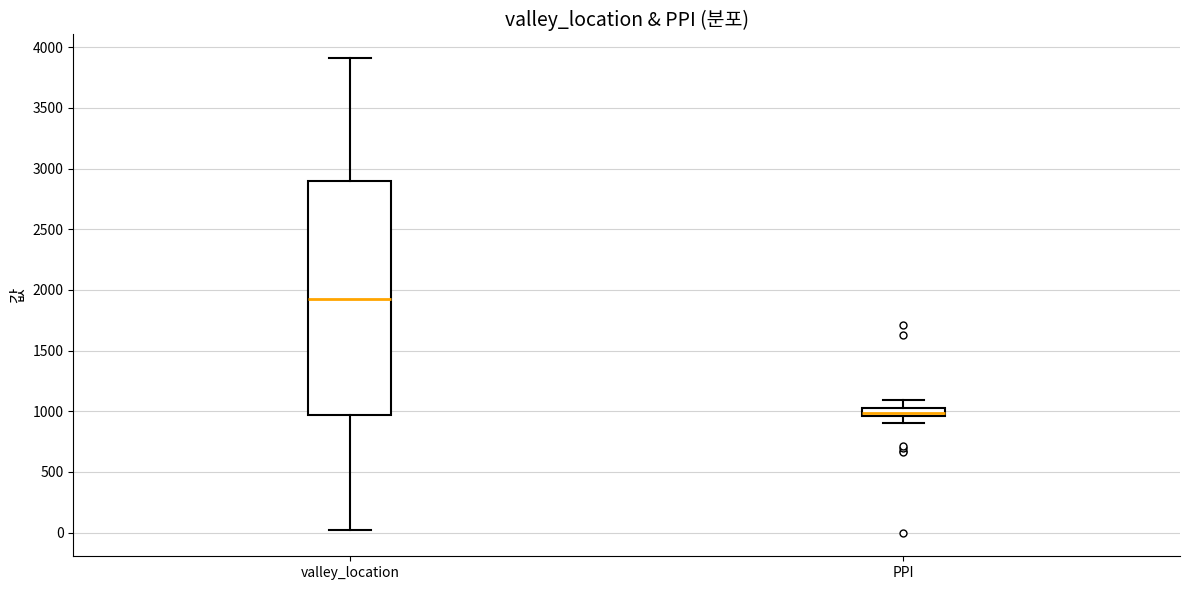

Which box is the tallest, from its lower edge to its upper edge?

valley_location